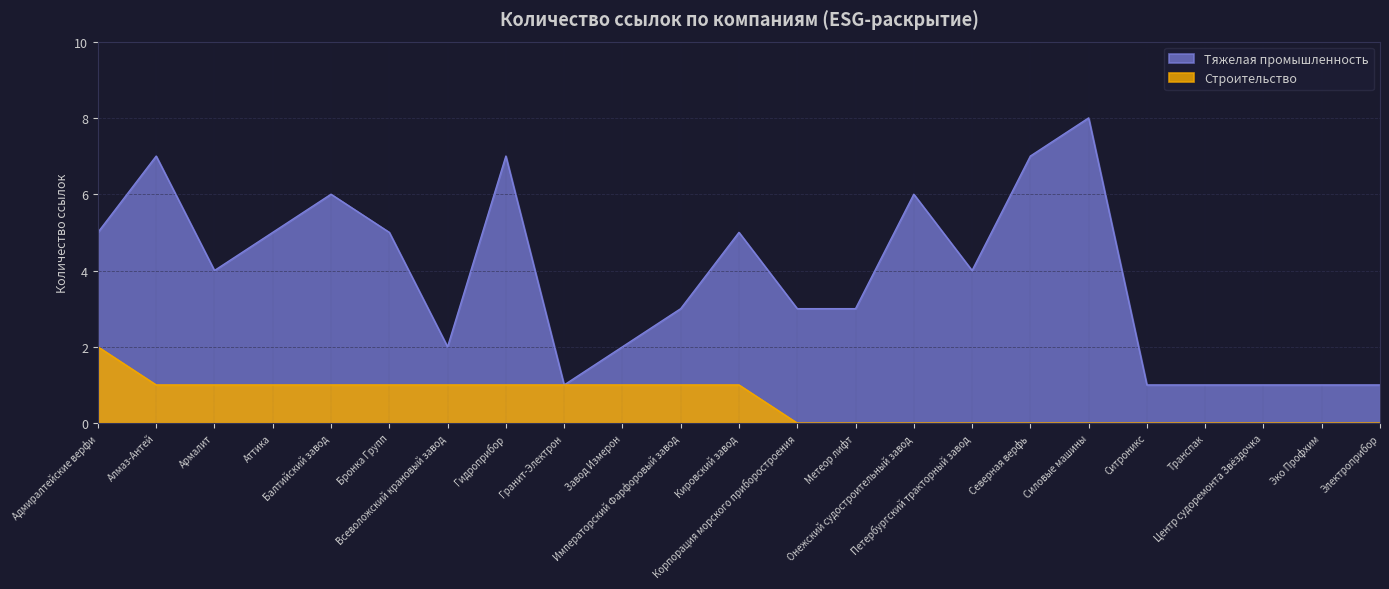

True or false: Тяжелая промышленность and Строительство intersect in this chart.

False